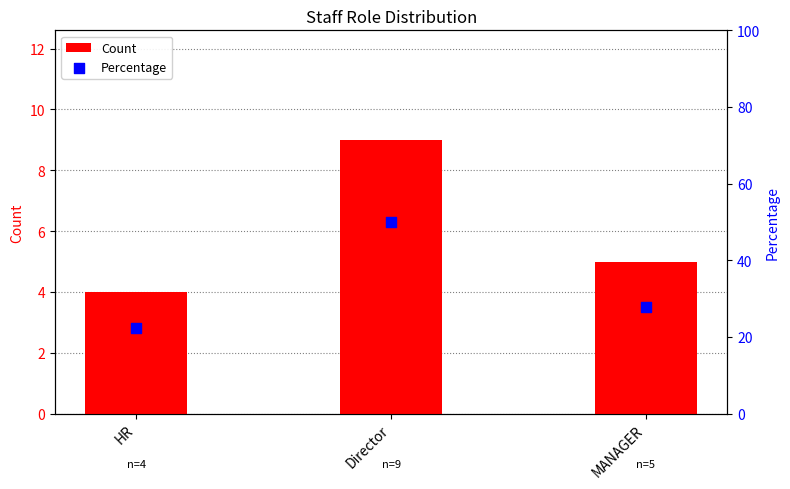

Which series has the largest total across all categories?

Percentage